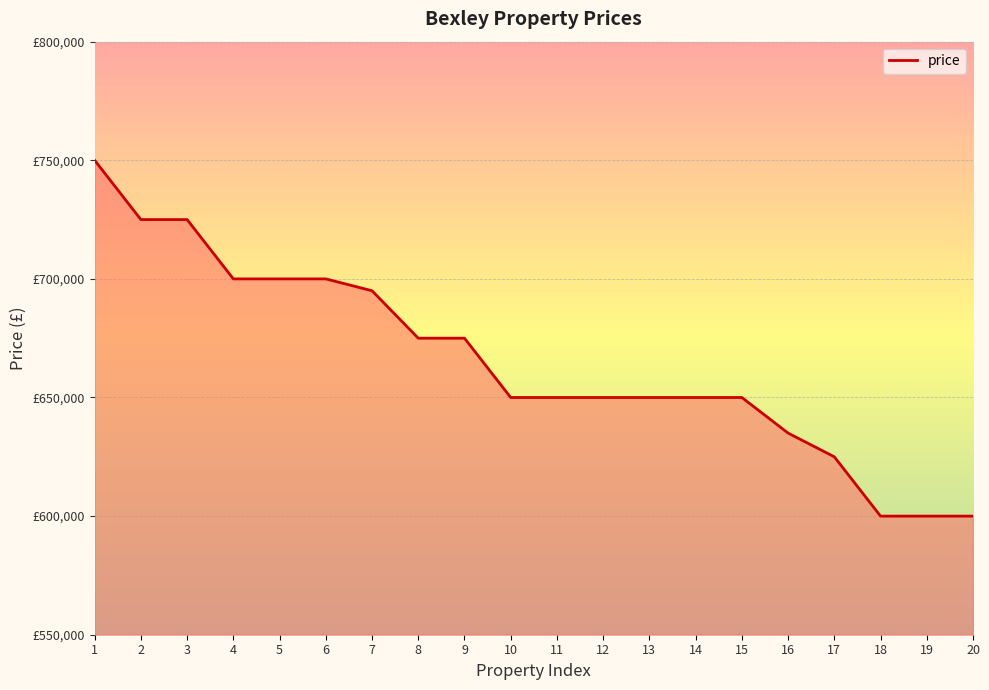

What is the value of the 2nd point from the left?

725000